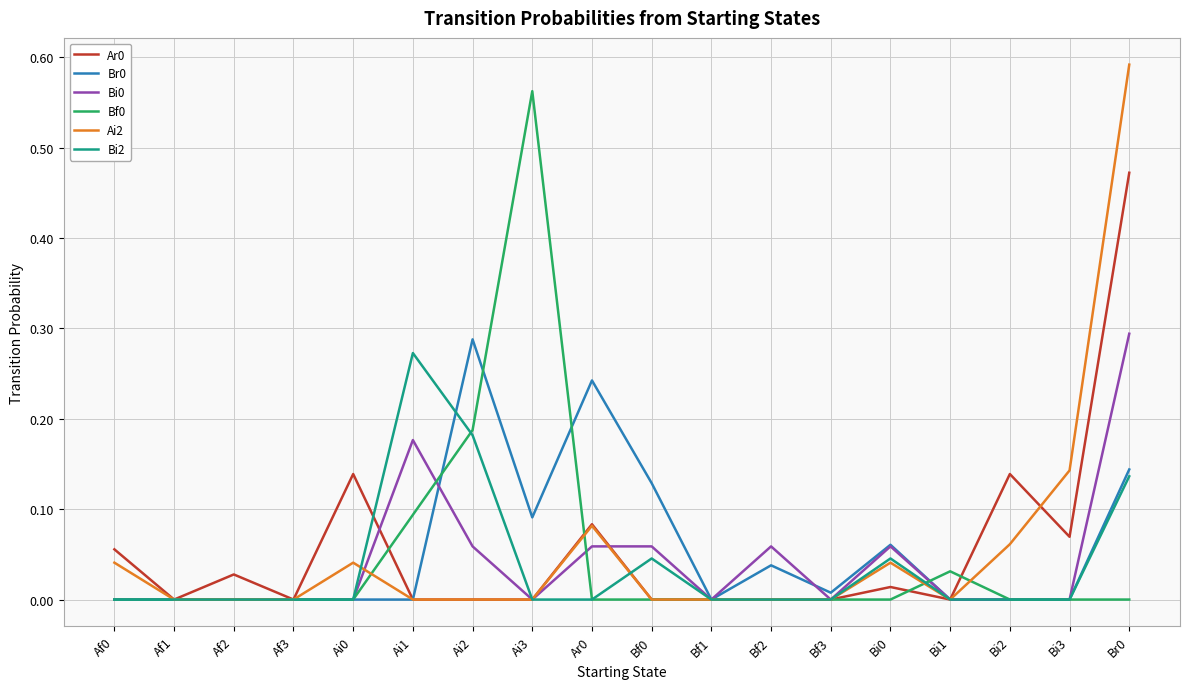

At which label does Bf0 reach its peak?

Ai3